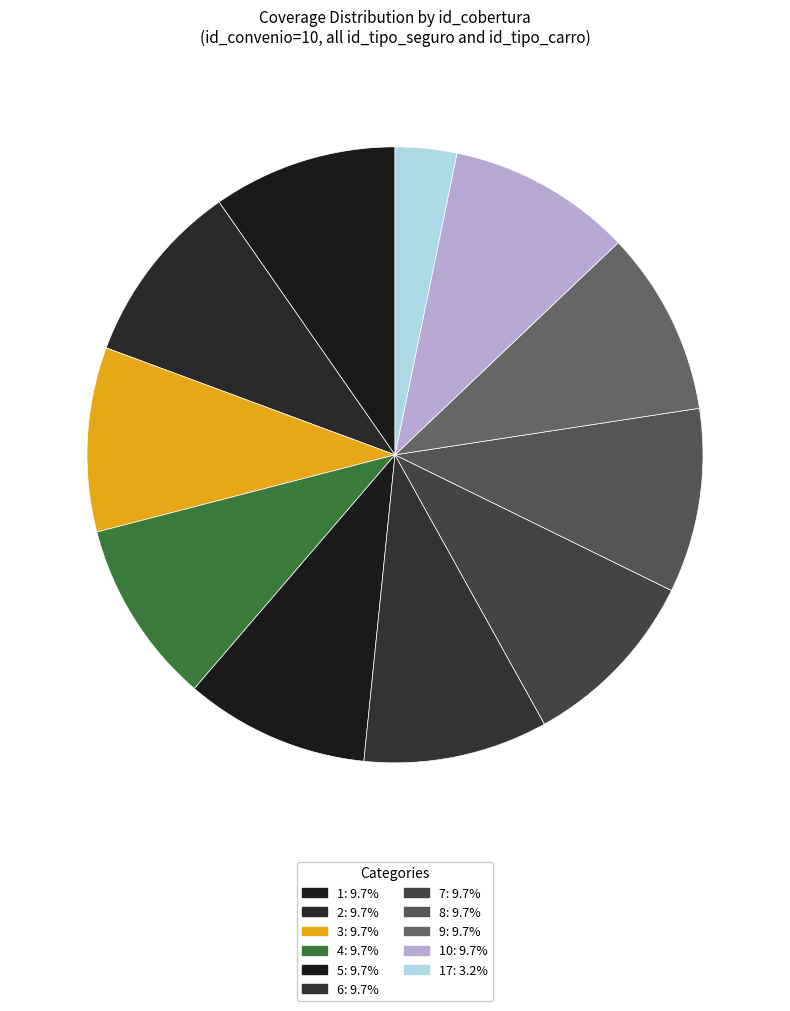

Count the number of slices in the pie.

11